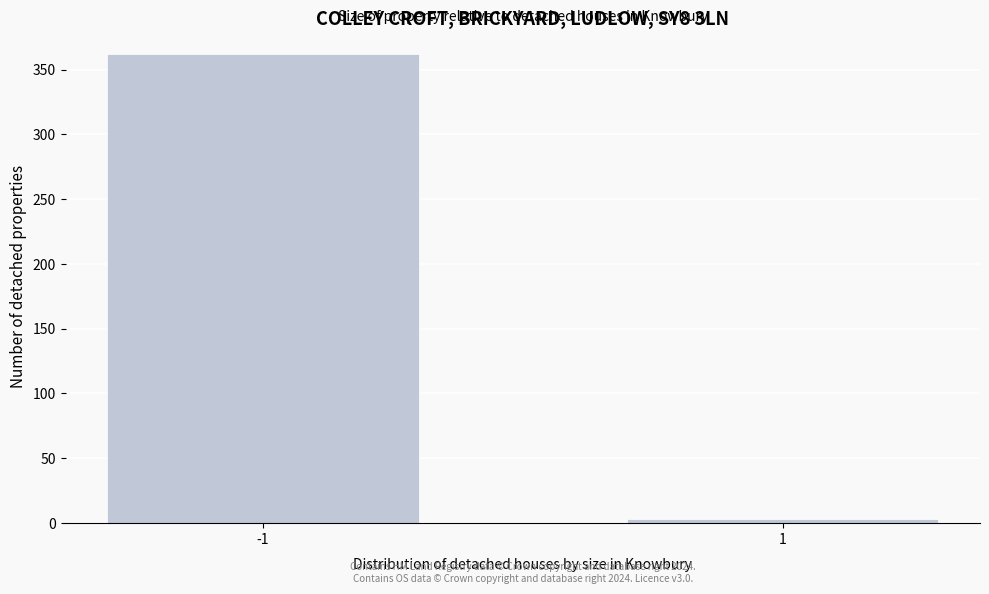

Reading right to left, extract all data points from this chart.

1=3	-1=362